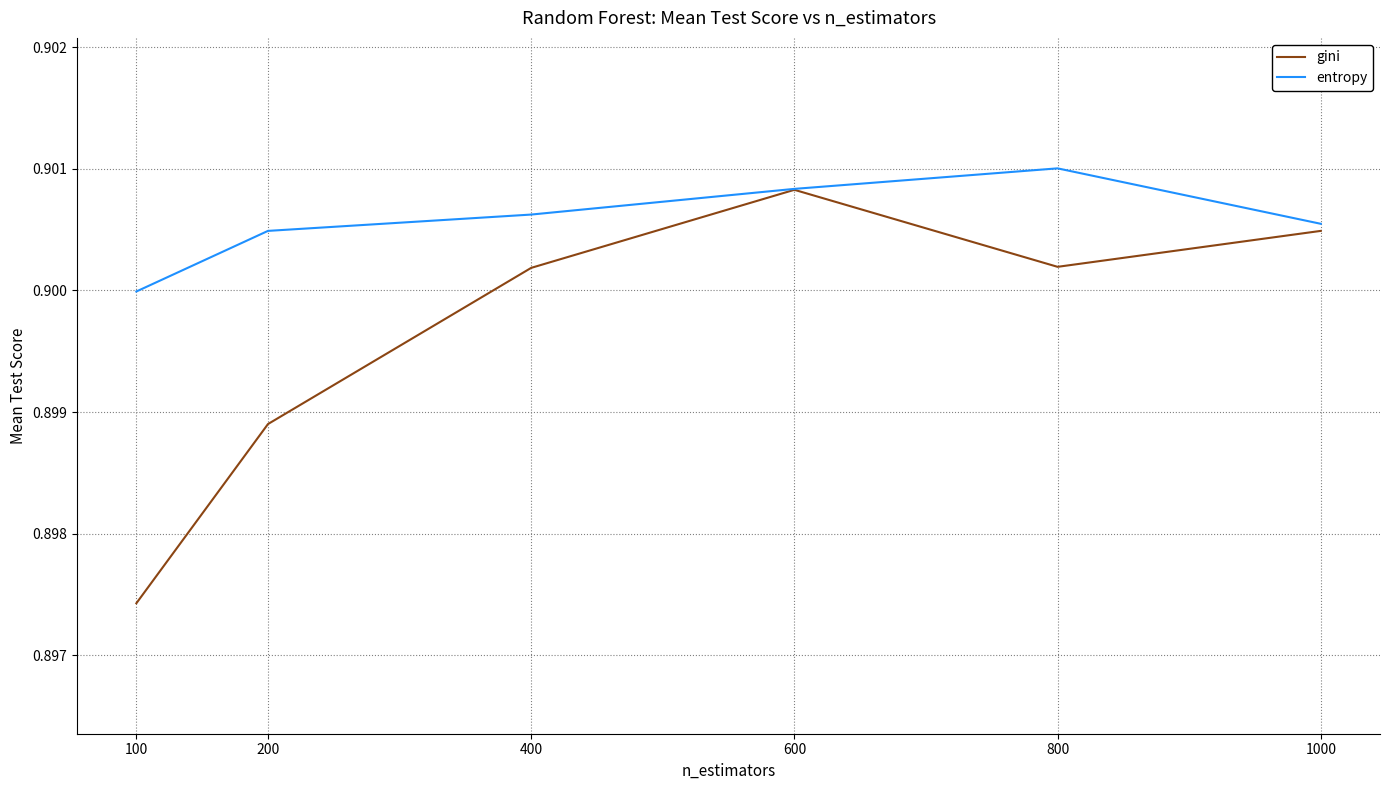

At 100, list the series in order from largest to smallest.

entropy, gini